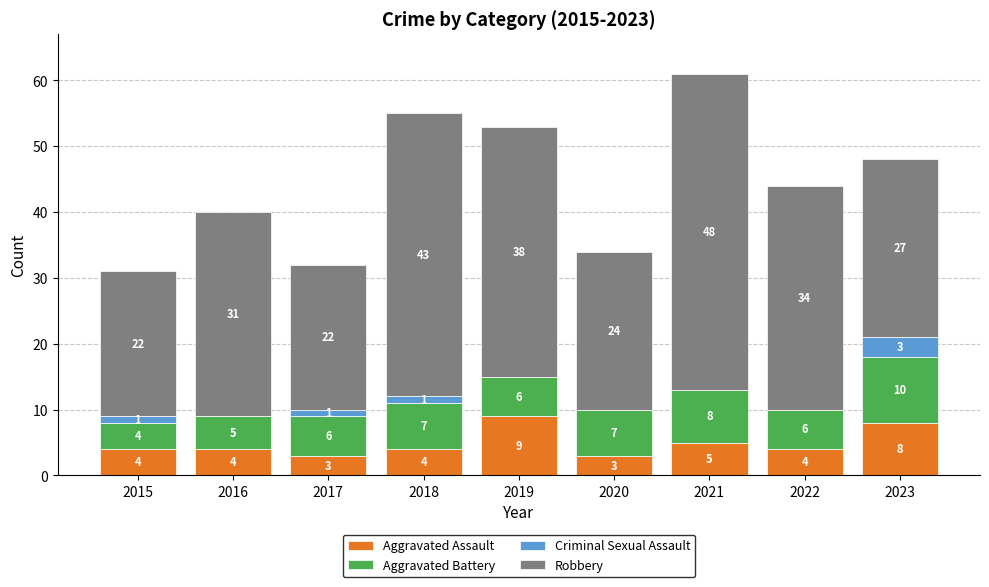

Count the number of data series in this chart.

4